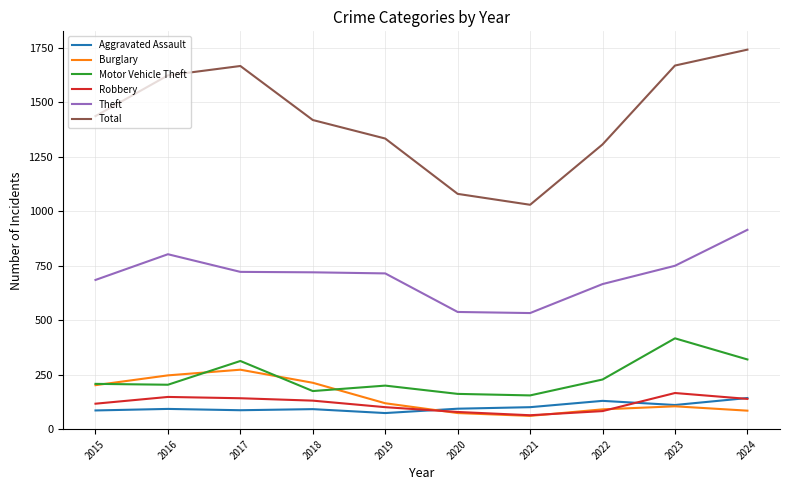

What is the difference between the second highest and minimum values in the Theft series?

270